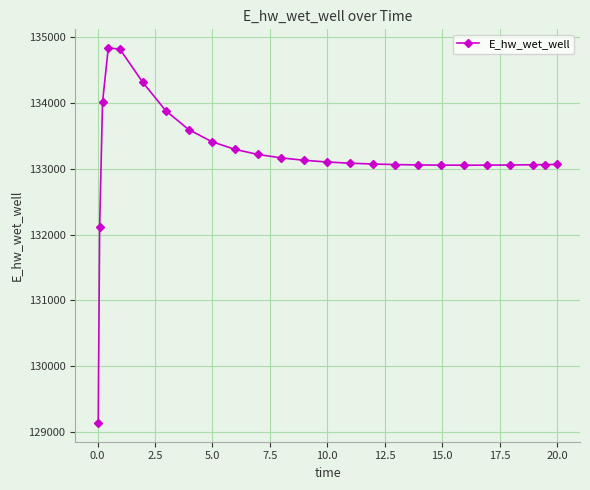

What is the value of the 19th point from the left?

133051.3